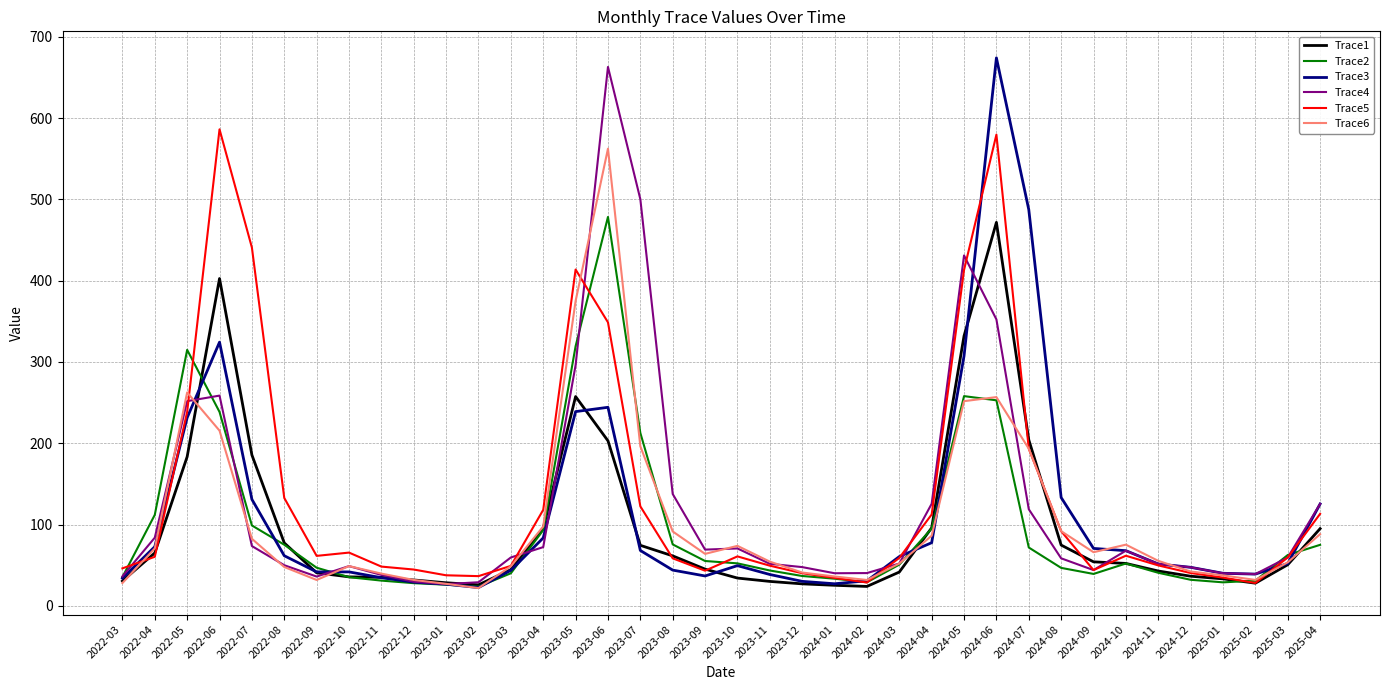

What is the smallest value displayed?

22.0